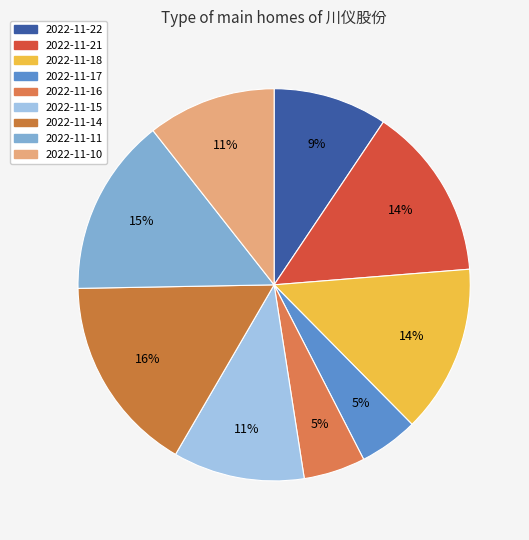

How many slices are in this pie chart?

9